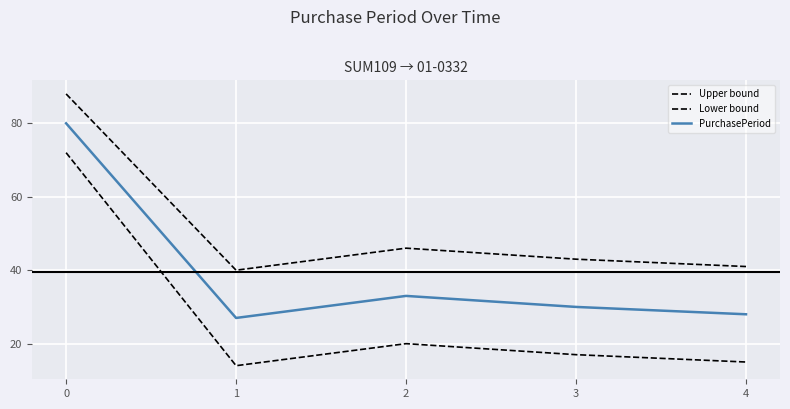

Reading right to left, extract all data points from this chart.

Upper bound: 41	43	46	40	88
Lower bound: 15	17	20	14	72
PurchasePeriod: 28	30	33	27	80